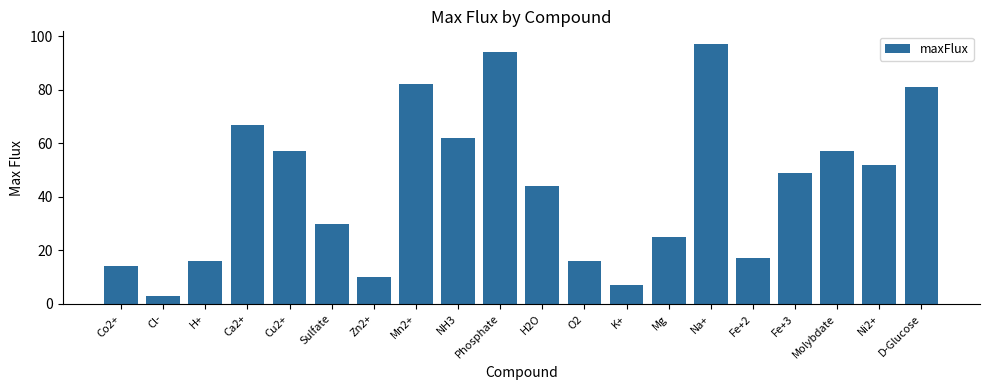

Where is the data nearest to the value 50?

Fe+3